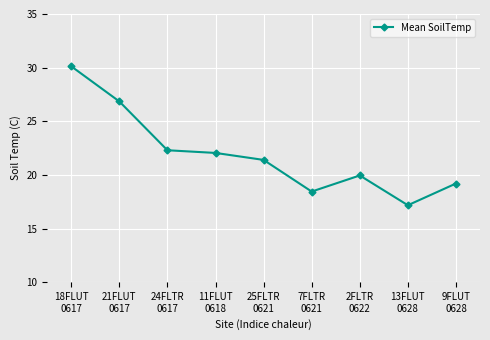

What is the change in value from 7FLTR
0621 to 2FLTR
0622?

+1.5